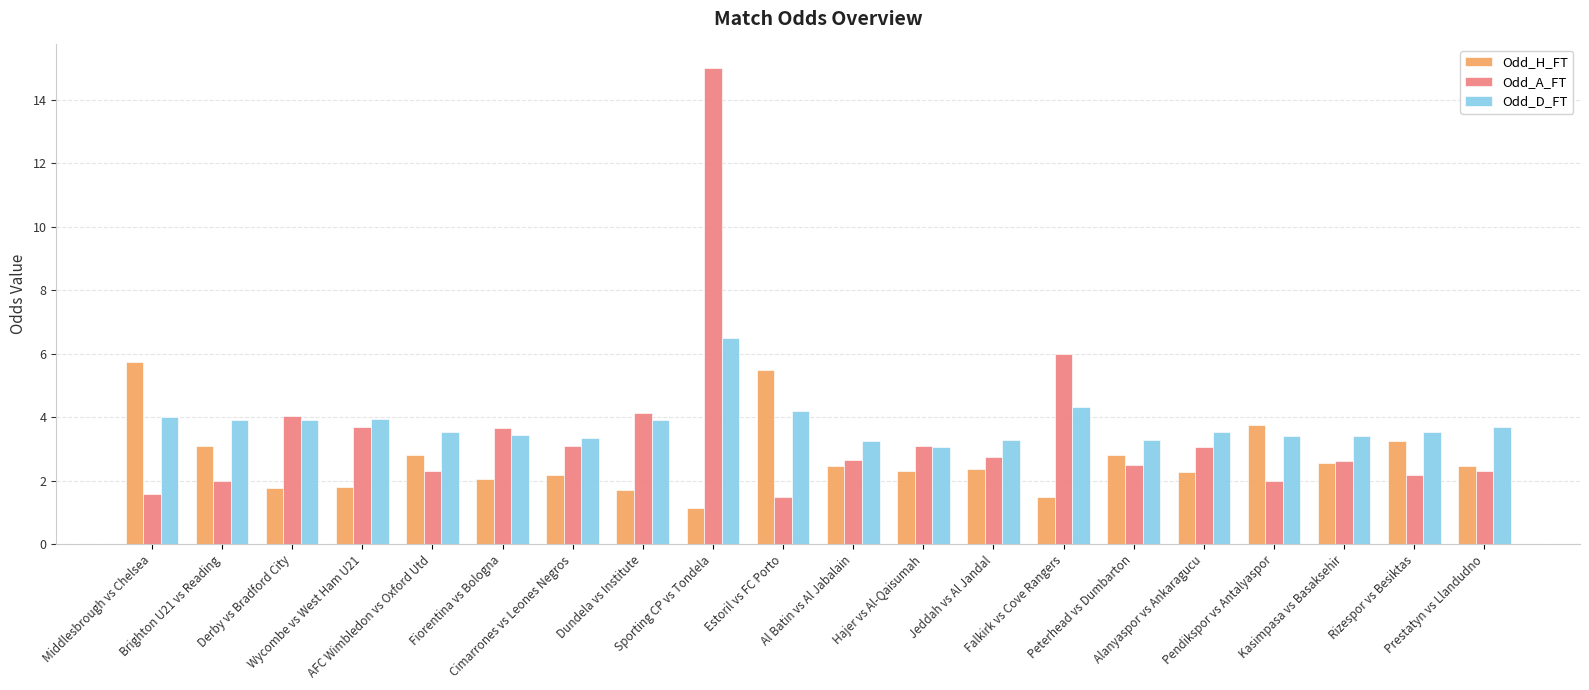

List the series in order of their peak value, highest first.

Odd_A_FT, Odd_D_FT, Odd_H_FT